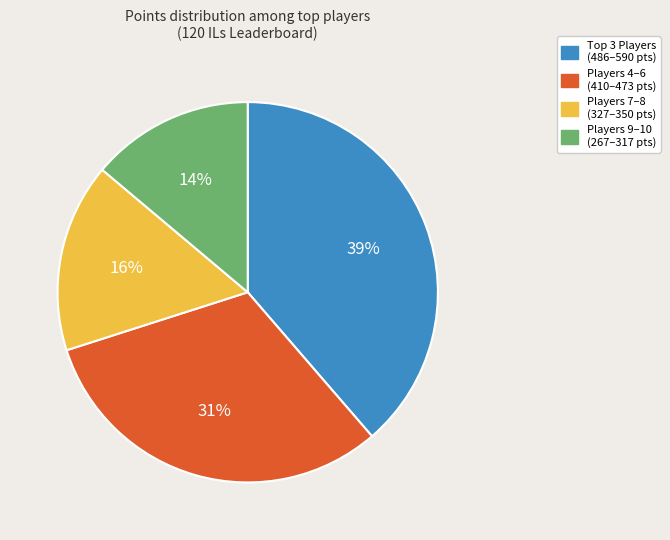

To the nearest percent, what is the difference between the largest and smallest slice percentages?

25%